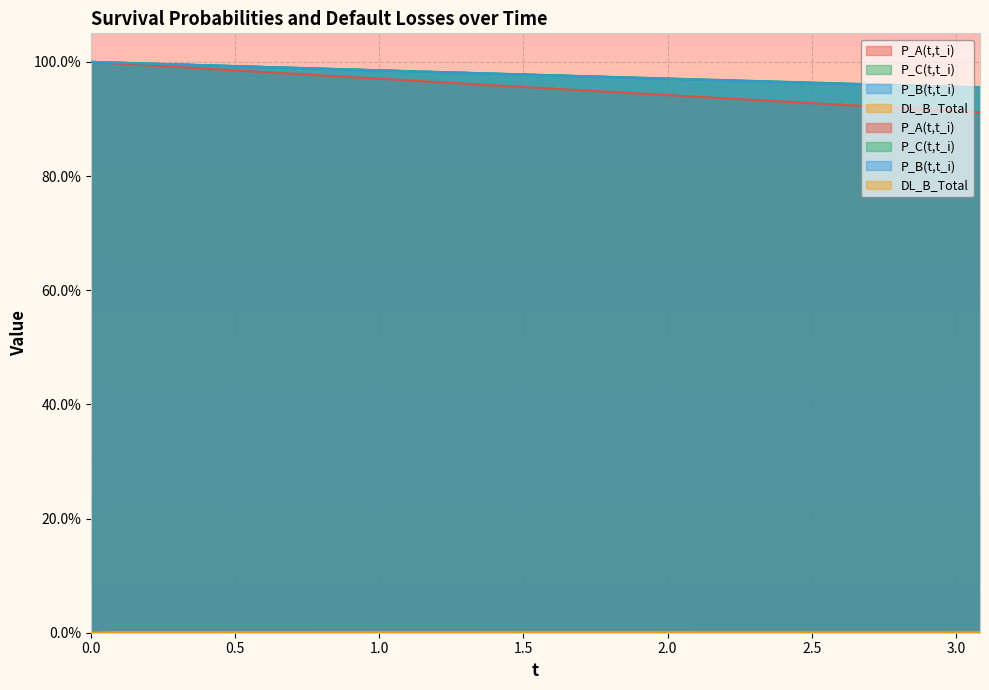

At how many categories does at least one series exceed 0?

38